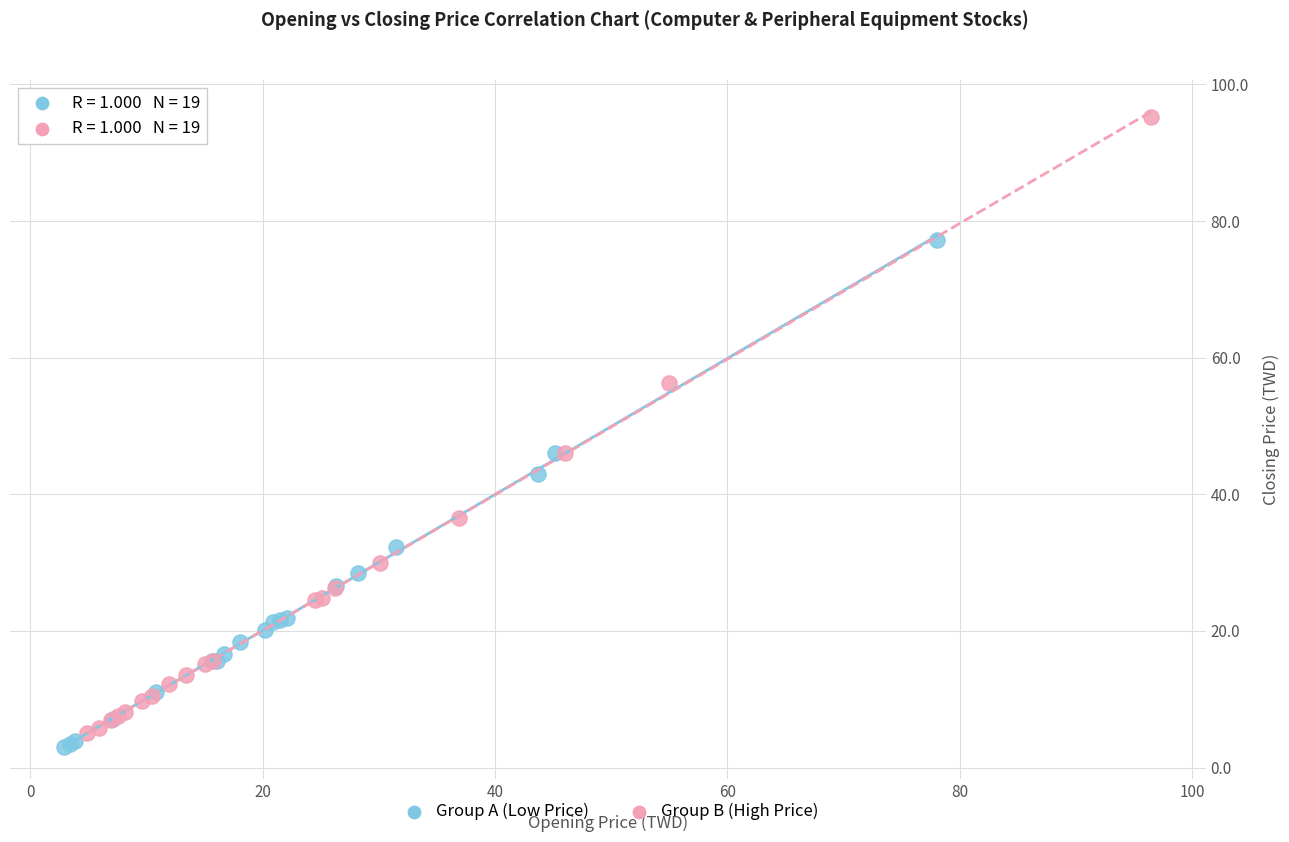

Which series reaches the maximum Y coordinate?

Group B (High Price)